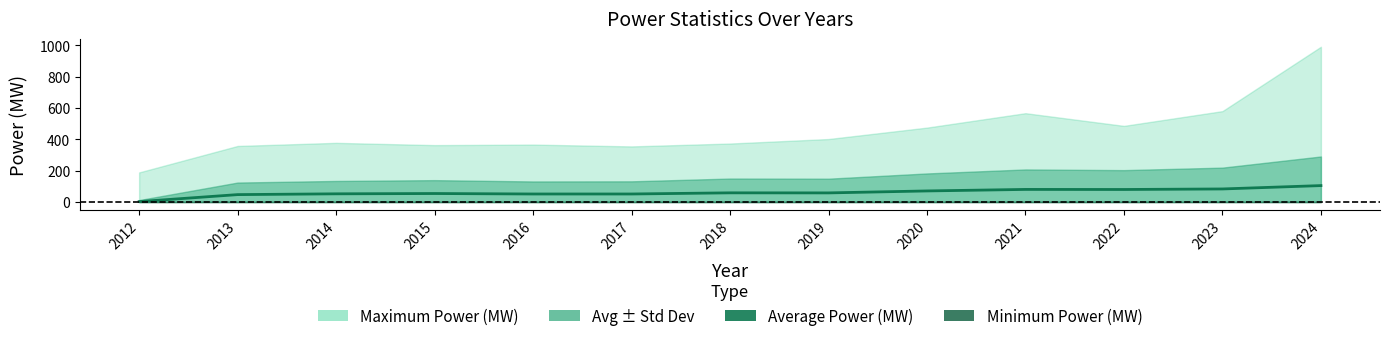

Is it true that the value at 2022 is 138.3?

False